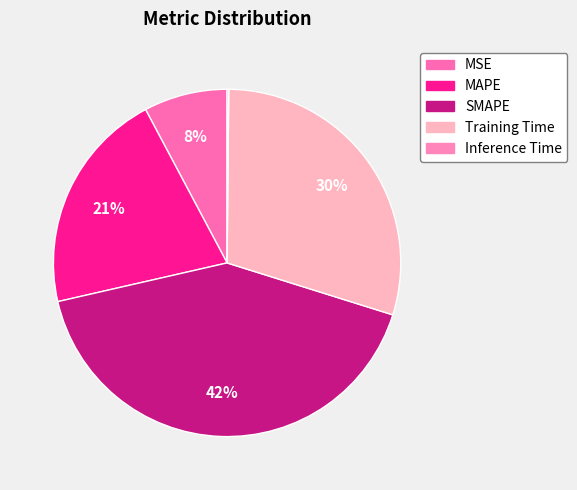

To the nearest percent, what percentage of the pie is MAPE?

21%